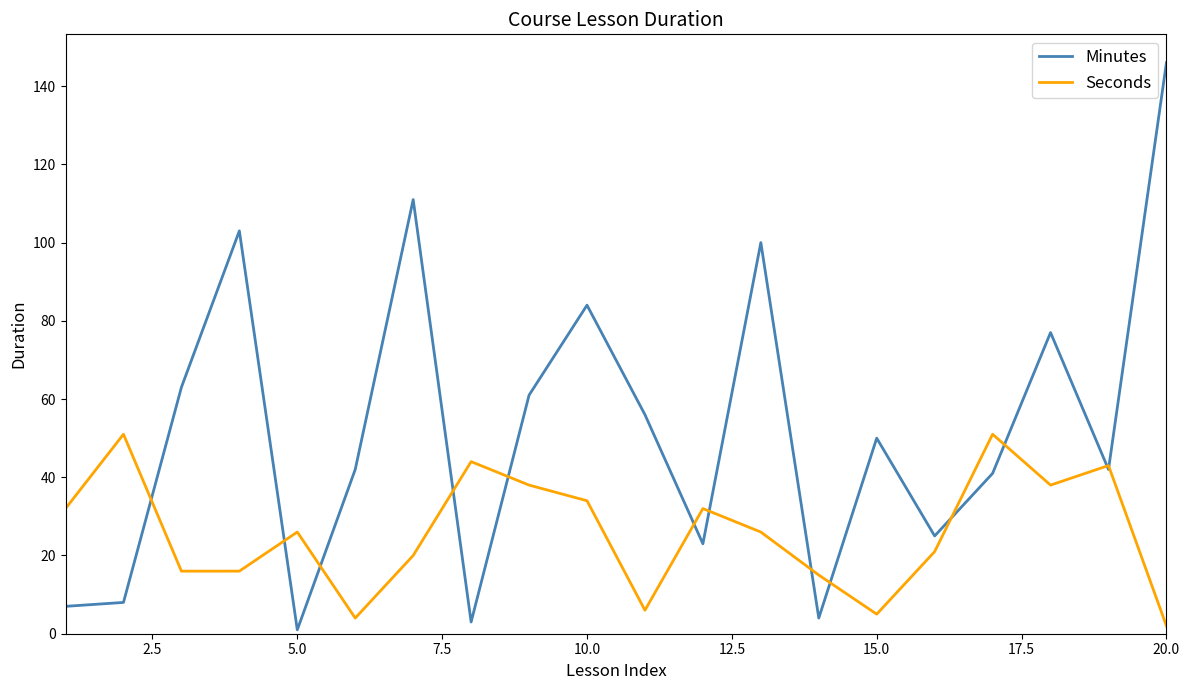

Rank the series by their maximum value, from highest to lowest.

Minutes, Seconds